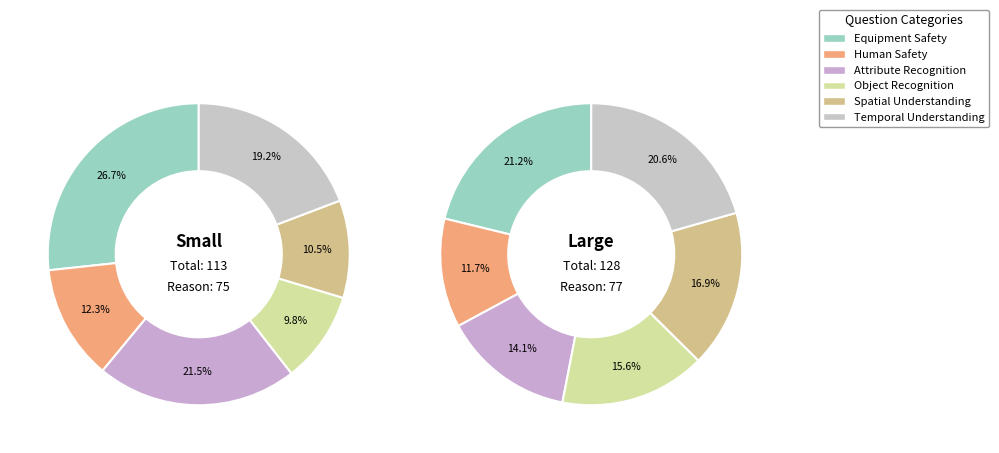

Which has a higher value, 3 or 5?

5